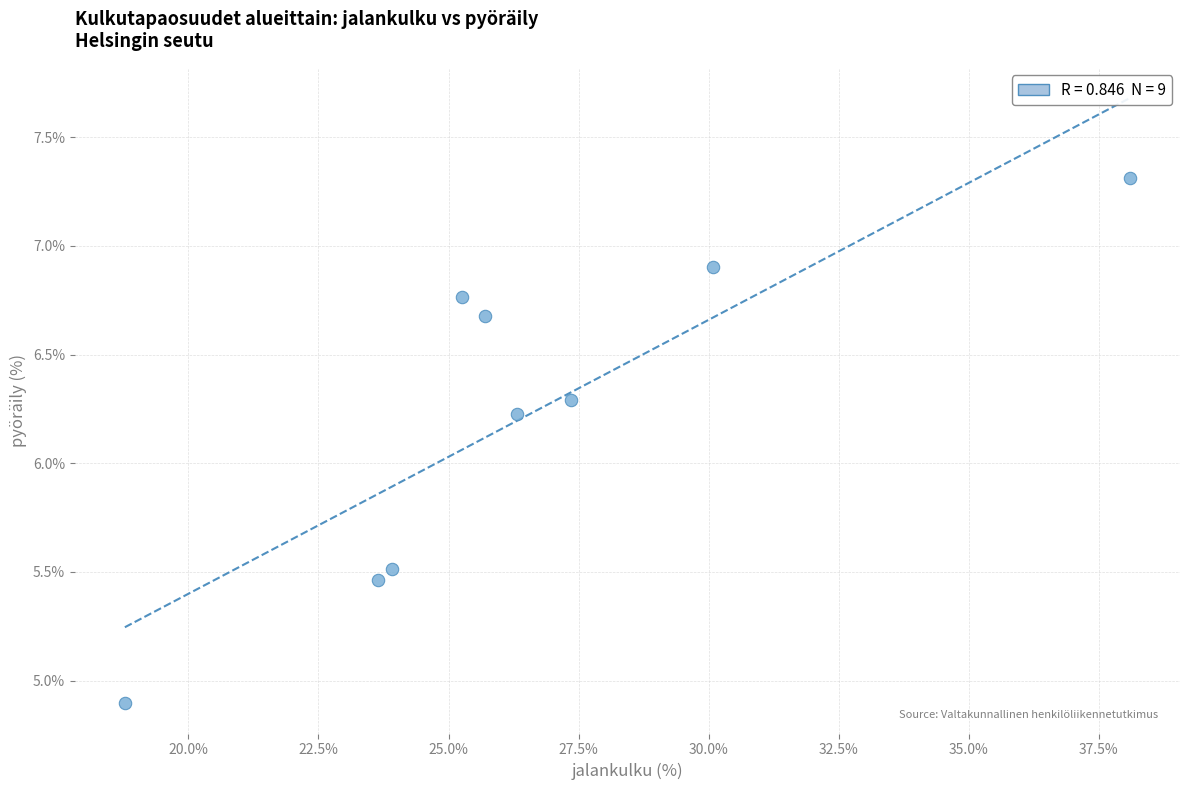

What is the range of Y values (max minus min)?

2.4